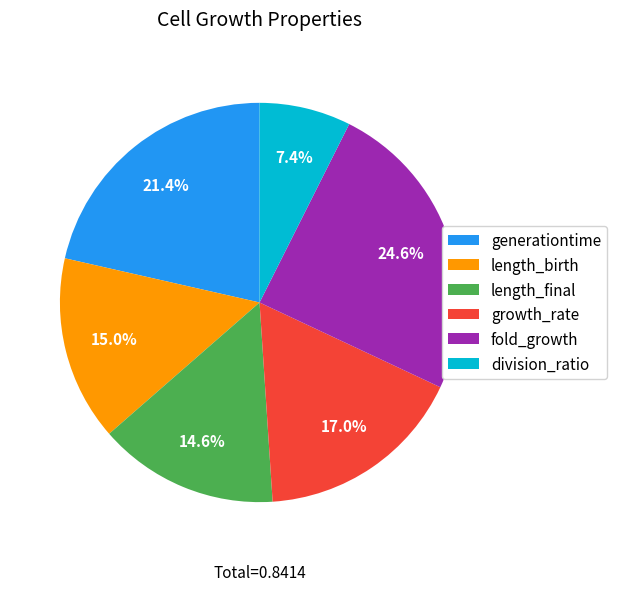

To the nearest percent, what portion does growth_rate represent?

17%